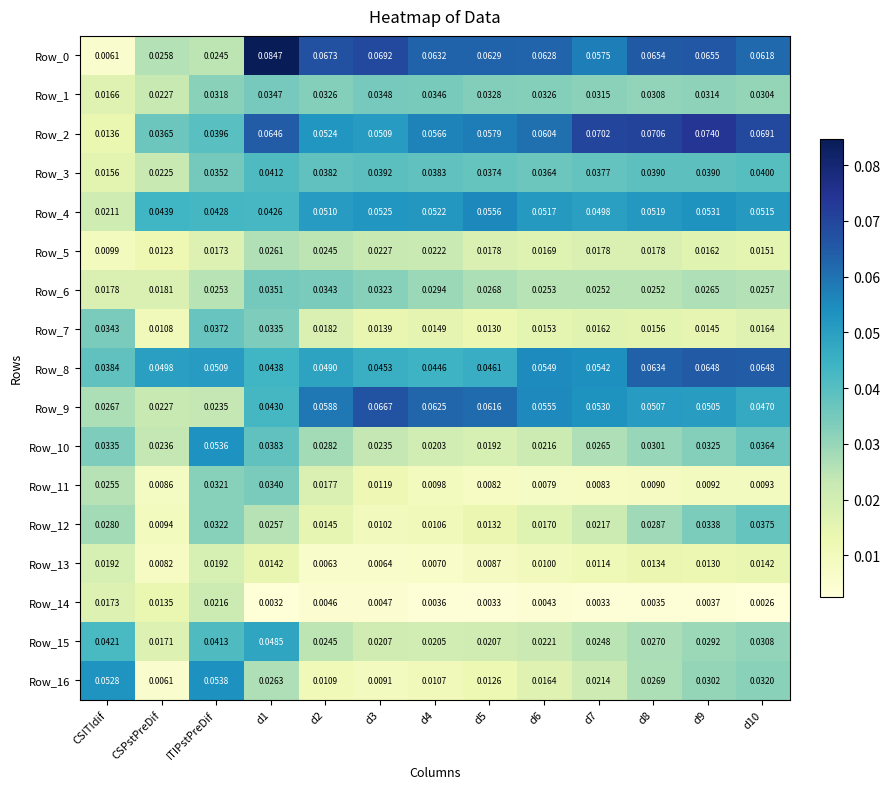

Is the value of Row_5 at d1 greater than the value of Row_13 at d8?

Yes